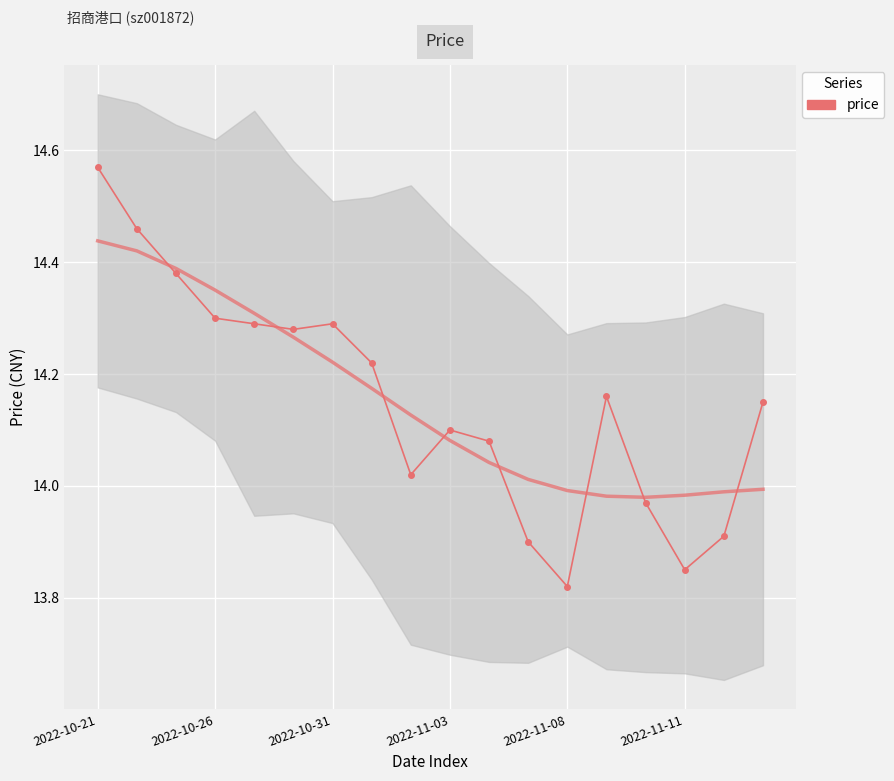

Between 15 and 17, which is larger?

17